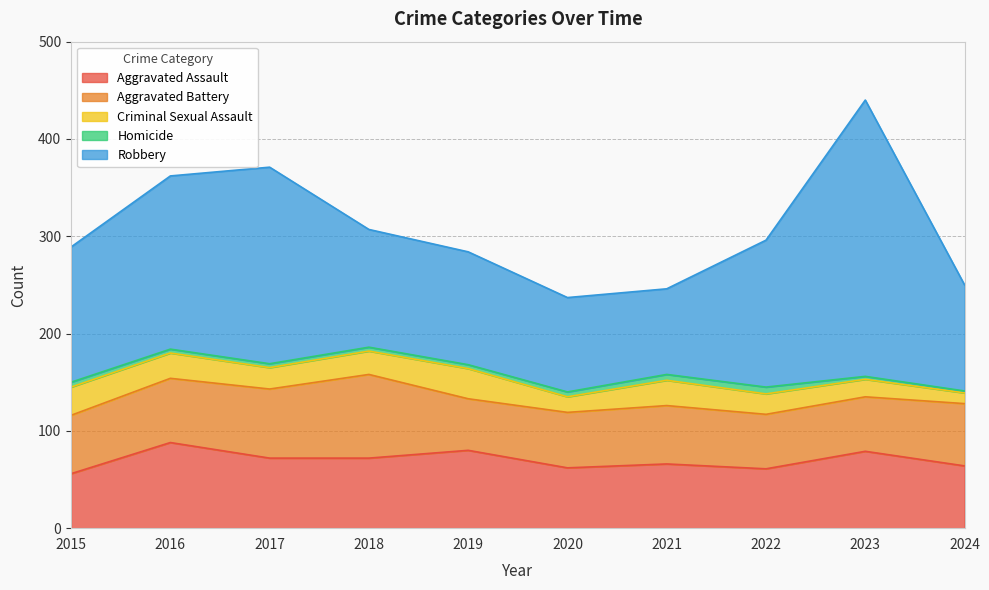

What is the total value across all series at 2016?

362